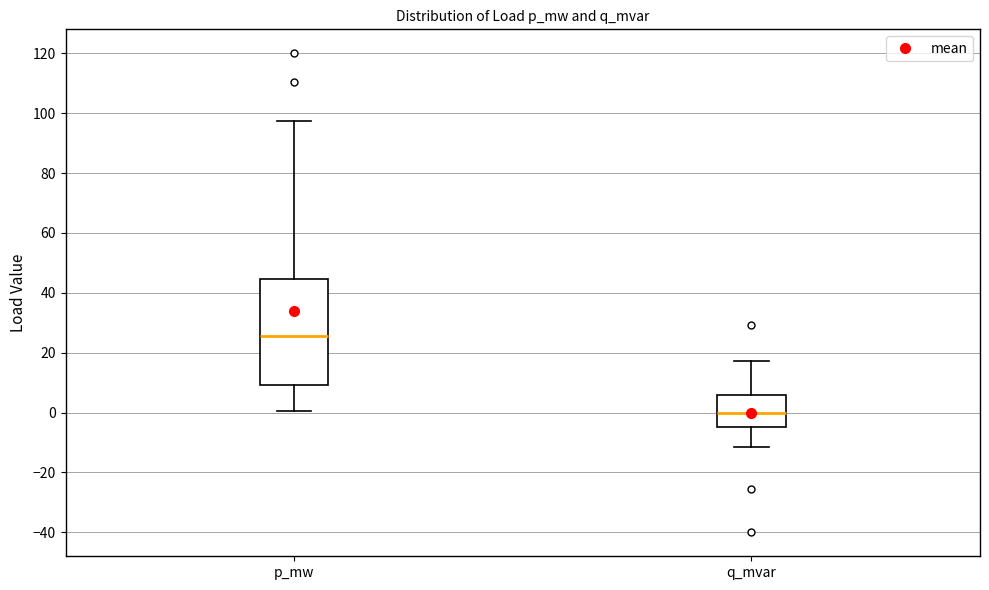

Which box is the tallest, from its lower edge to its upper edge?

p_mw